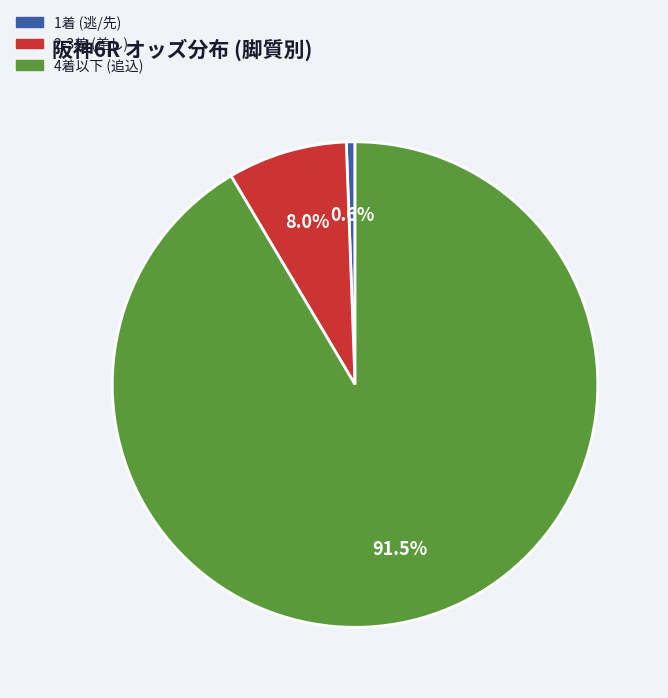

Is there any slice that represents more than half of the pie?

Yes